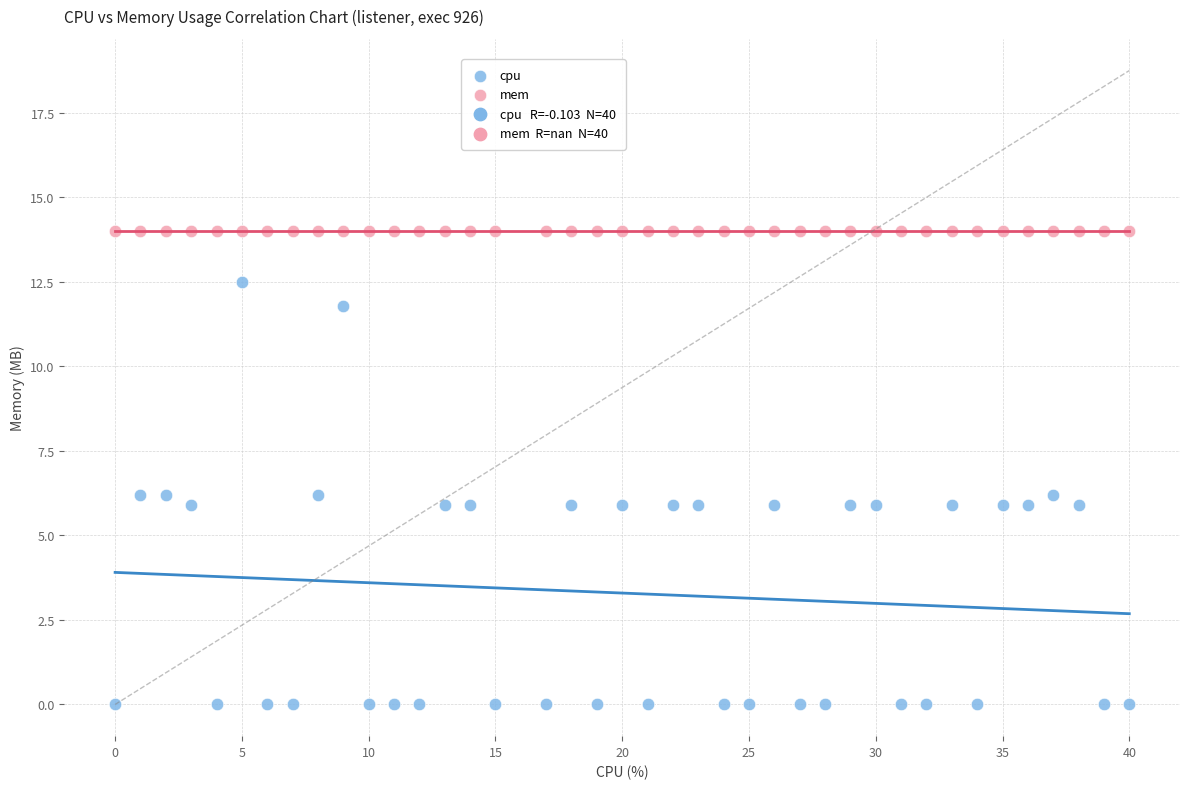

Which series contains the highest Y value?

mem